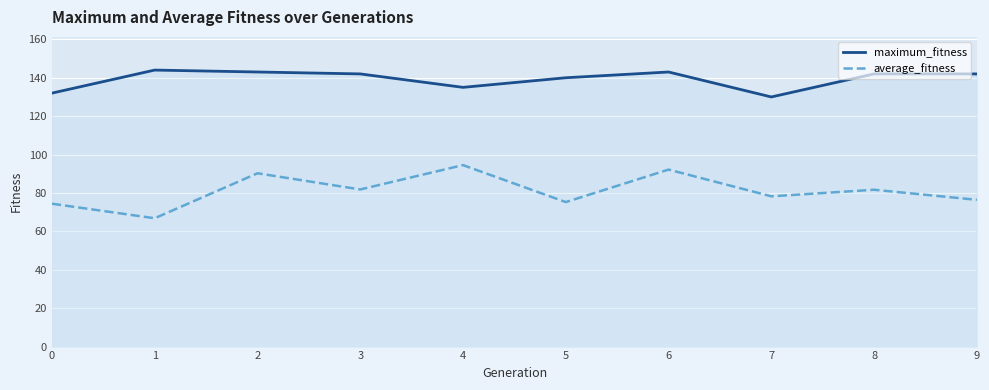

What is the average value of the average_fitness series?

81.2